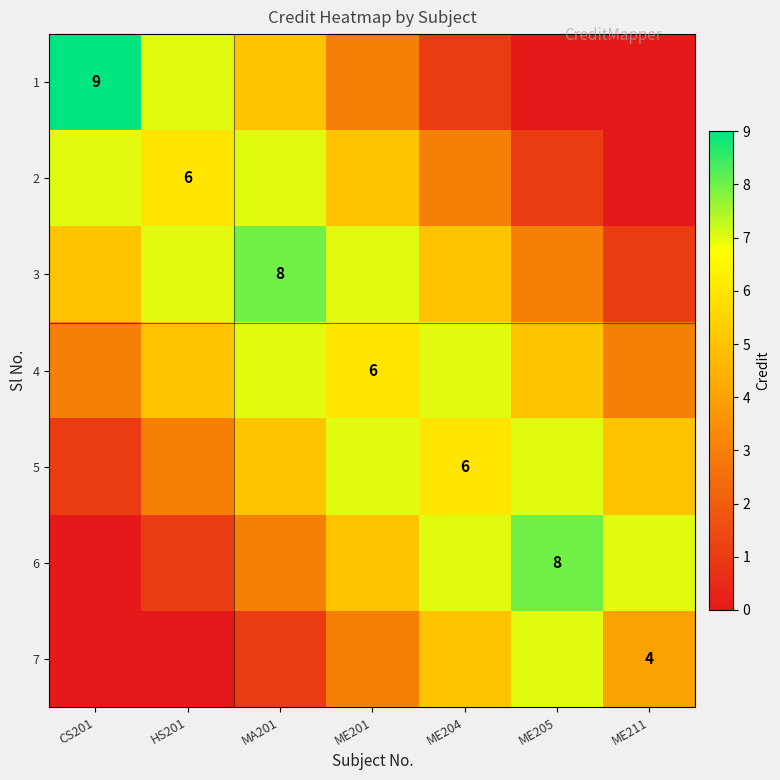

At how many categories does at least one series exceed 0?

7